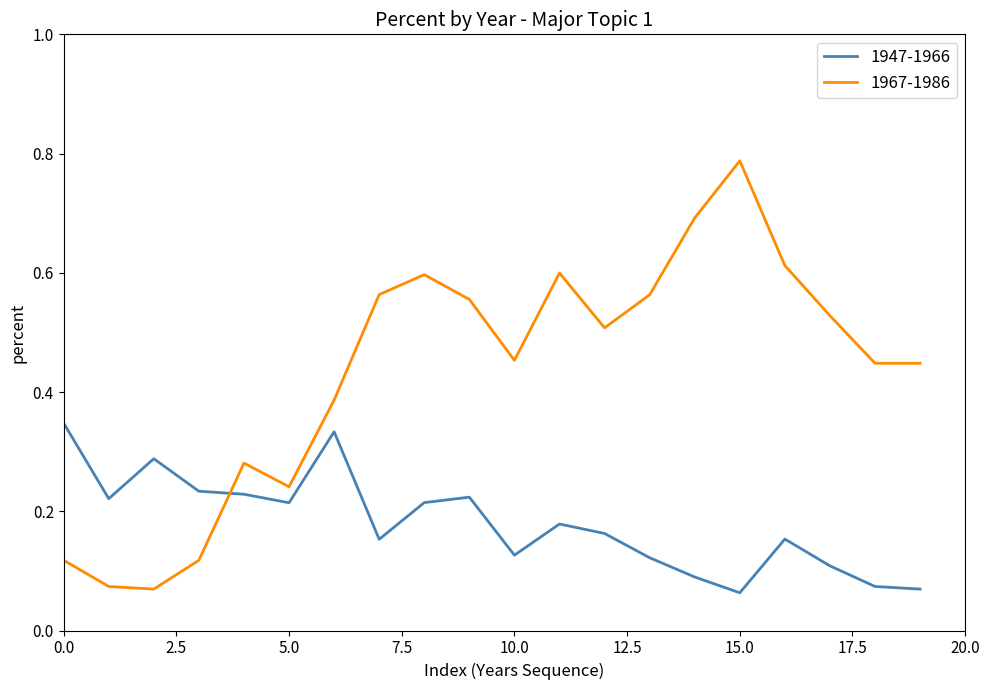

How many lines are shown in the chart?

2